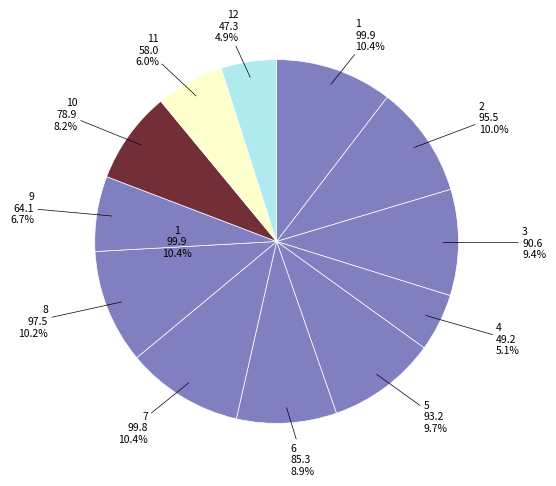

To the nearest percent, what is the difference between the largest and smallest slice percentages?

5%